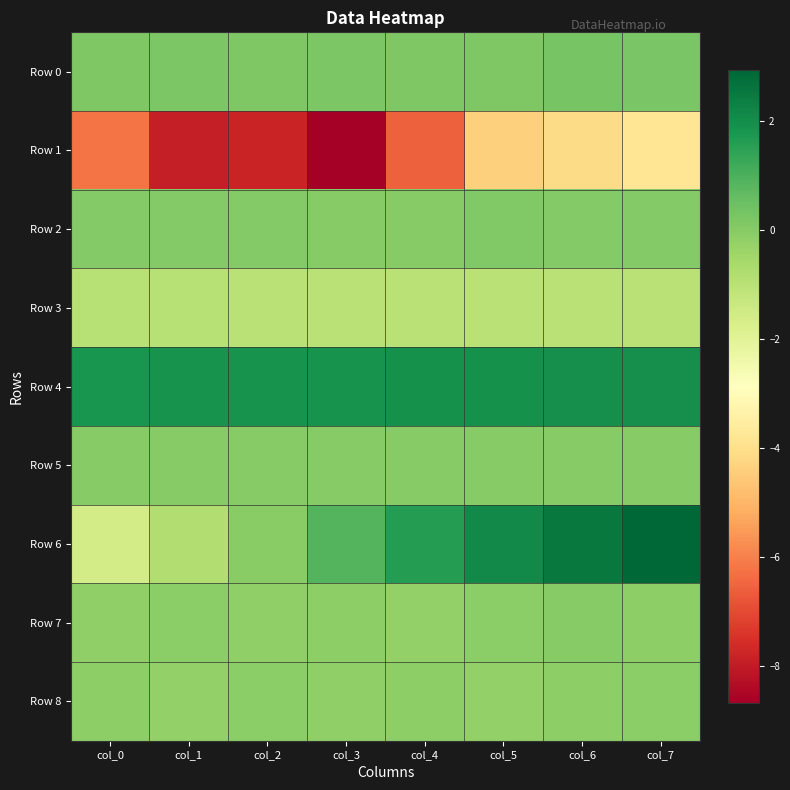

How many series are shown in this chart?

9